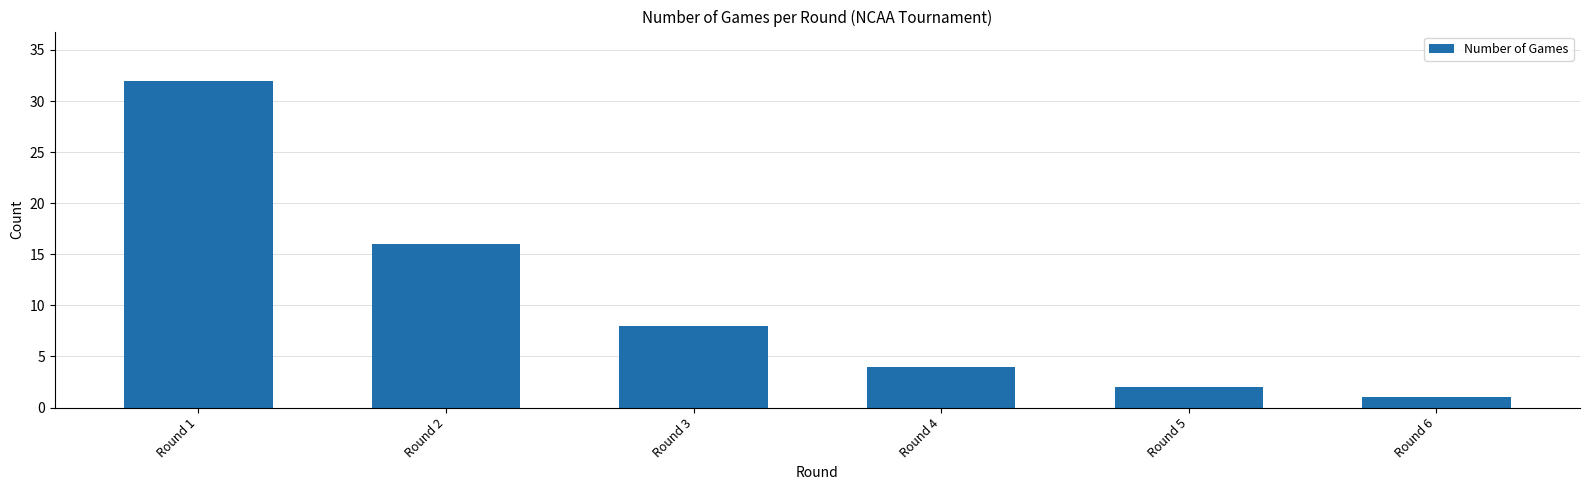

Are the bars horizontal?

No